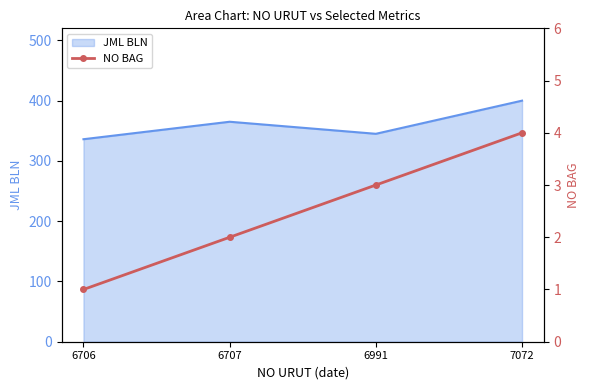

At which category does JML BLN reach its first local peak?

6707